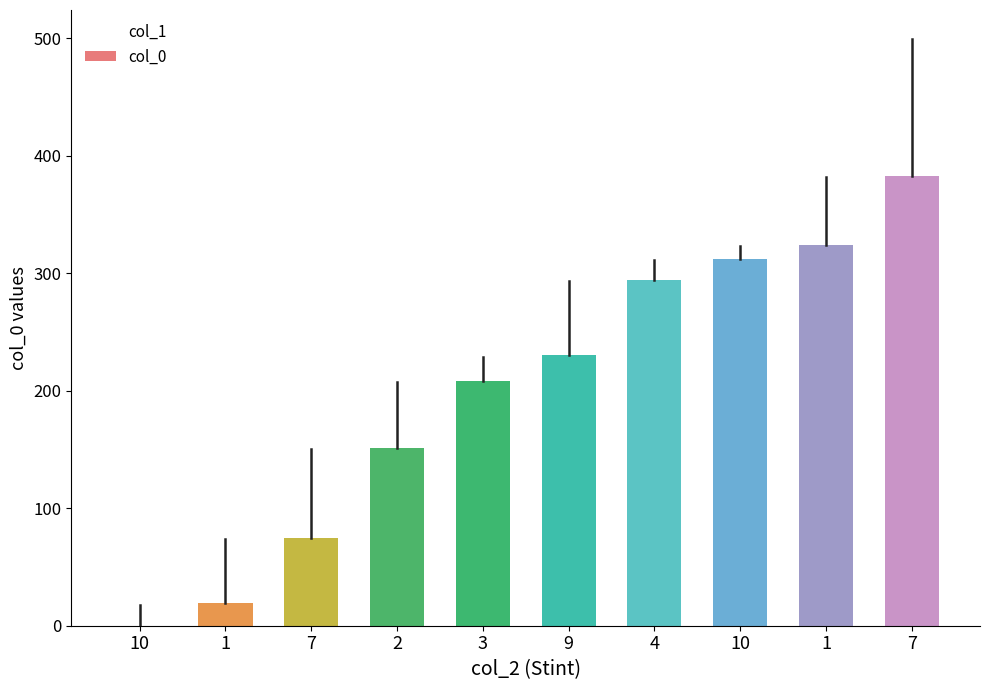

Which series contains the highest Y value?

col_1